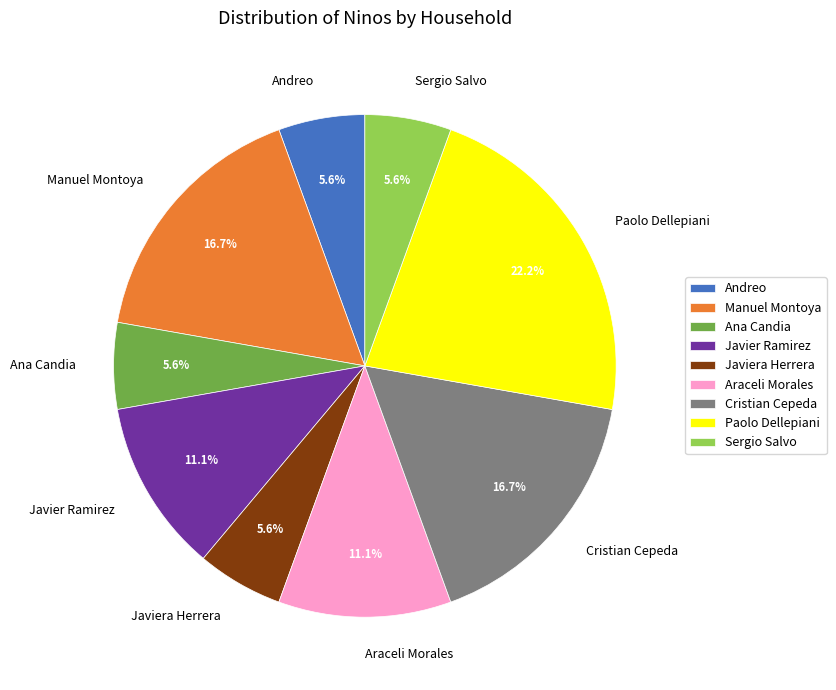

What percentage is the Ana Candia slice, to the nearest percent?

6%